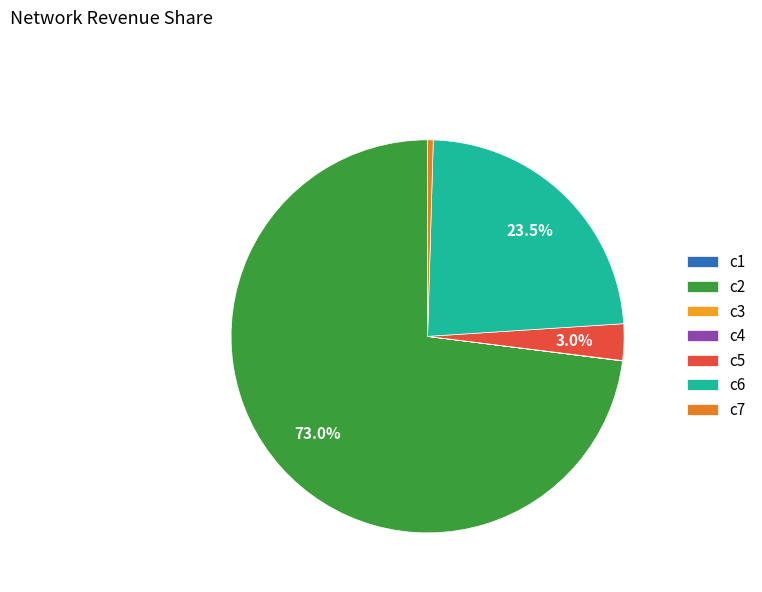

How many segments does this pie chart have?

7